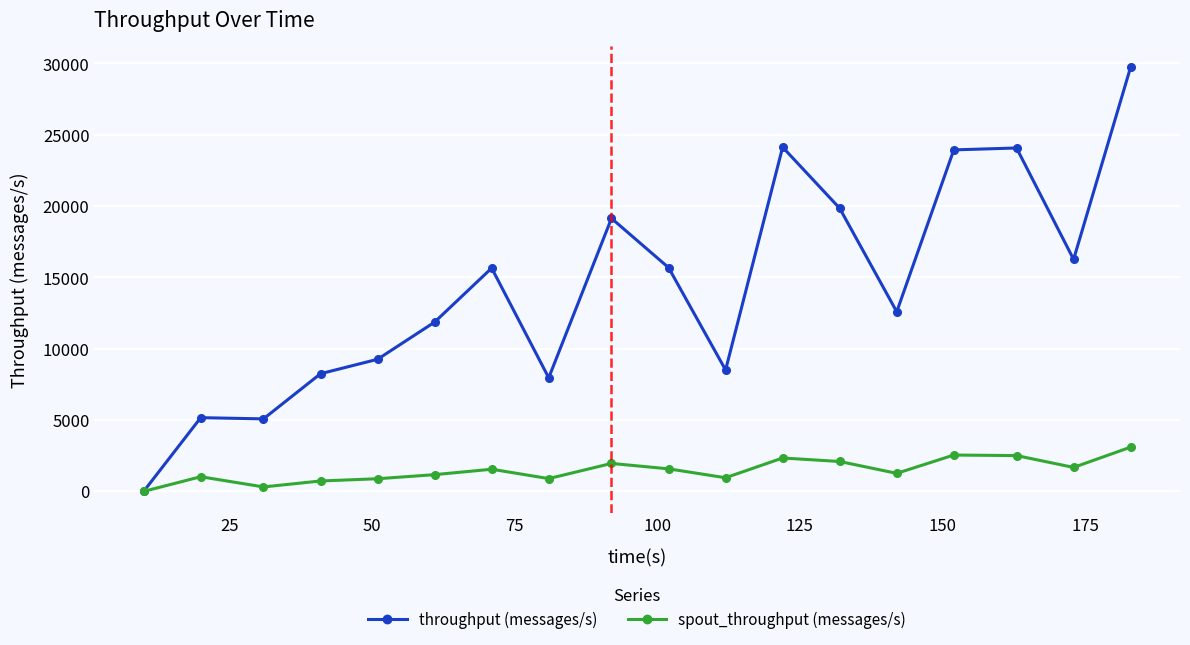

What is the value of the throughput (messages/s) point at the 15th from the left?

23938